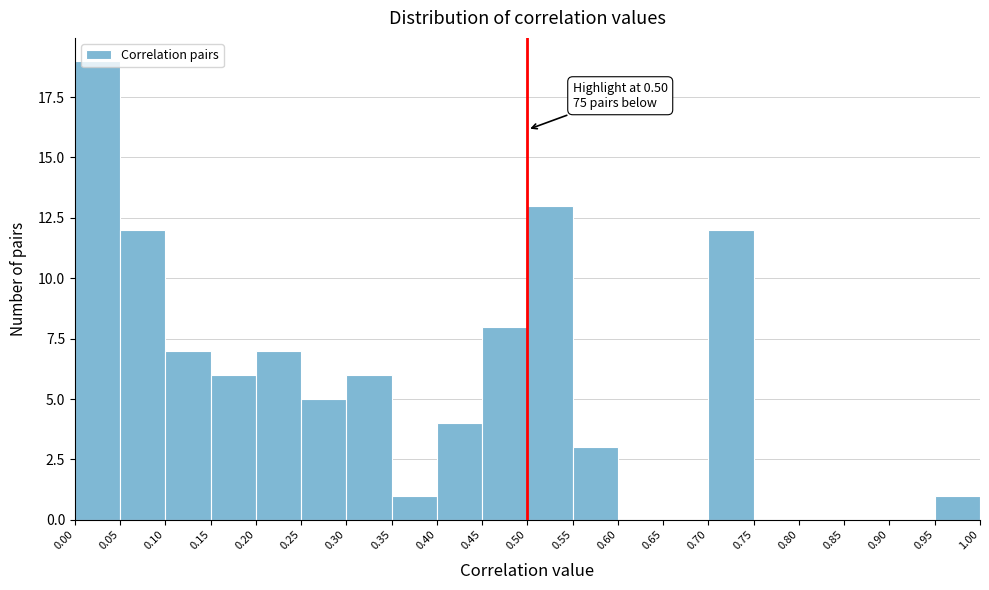

Which range on the x-axis has the tallest bar?

0.00 to 0.05